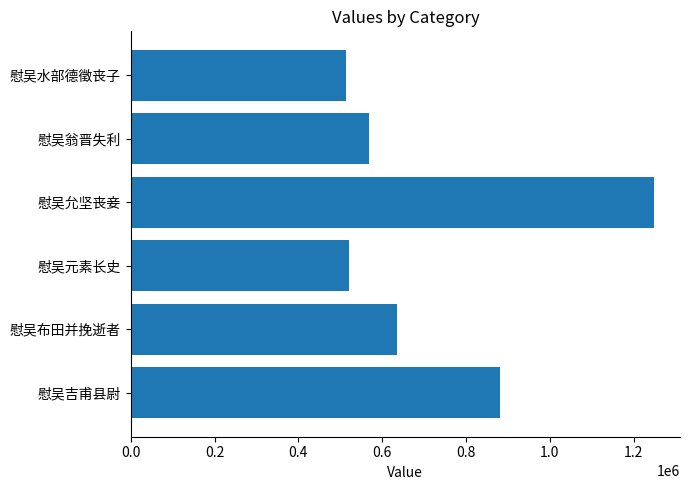

What is the greatest value displayed?

1248225